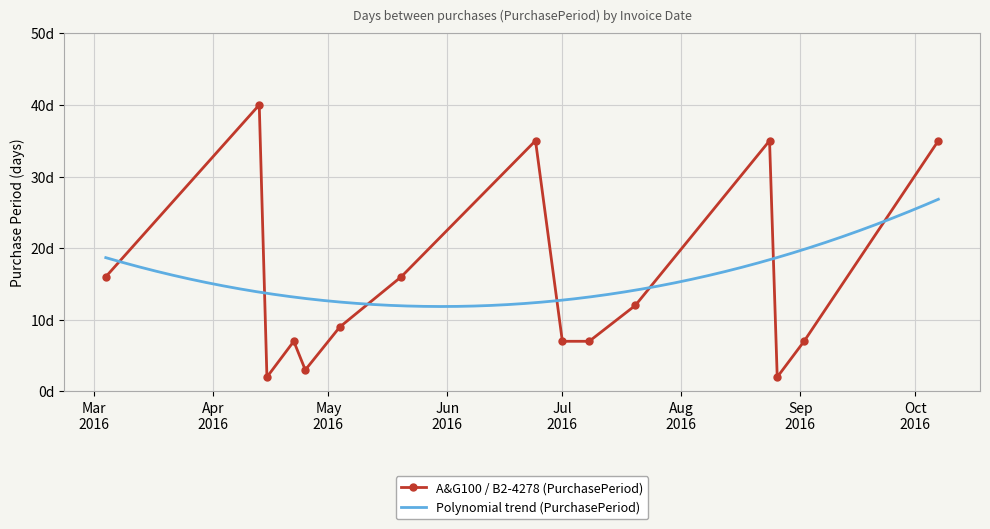

What is the maximum value shown in the chart?

40